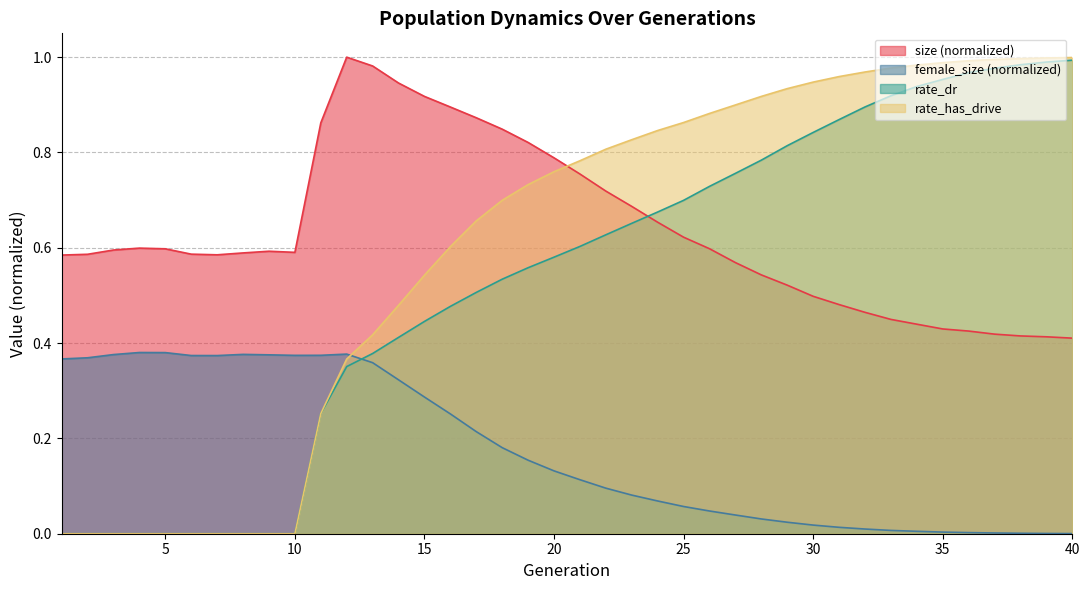

List the series in order of their peak value, lowest first.

female_size, rate_dr, rate_has_drive, size